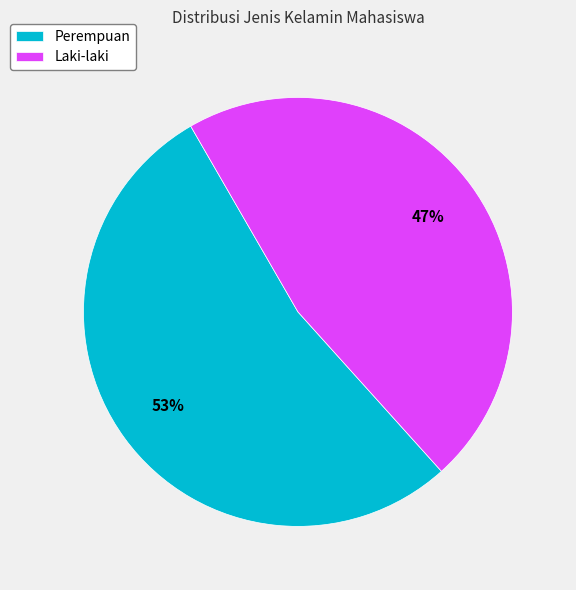

To the nearest percent, what is the average slice percentage?

50%